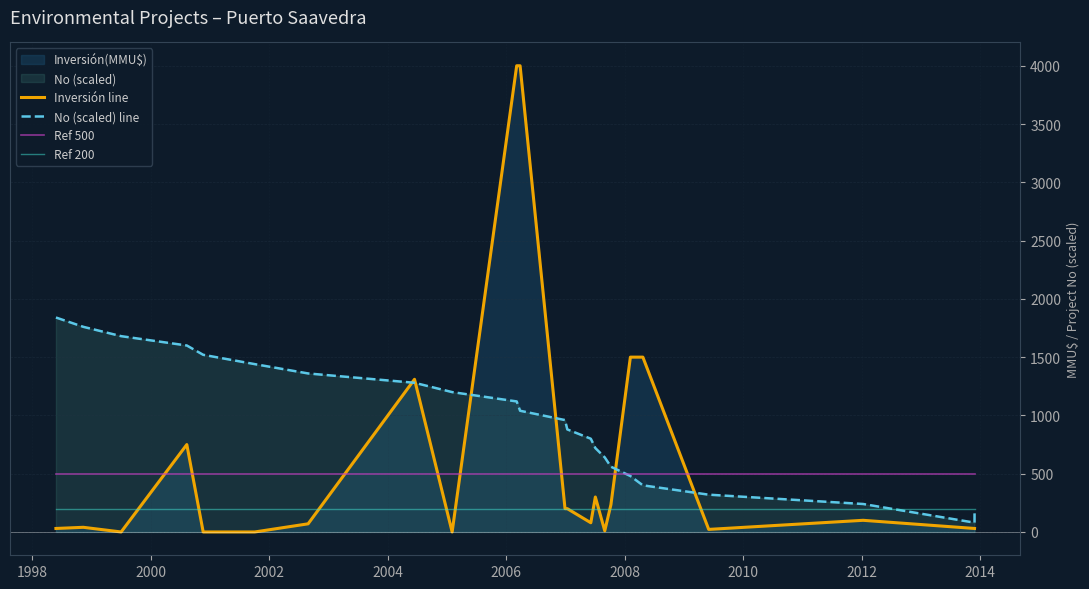

What is the average value of the No (scaled) line series?

960